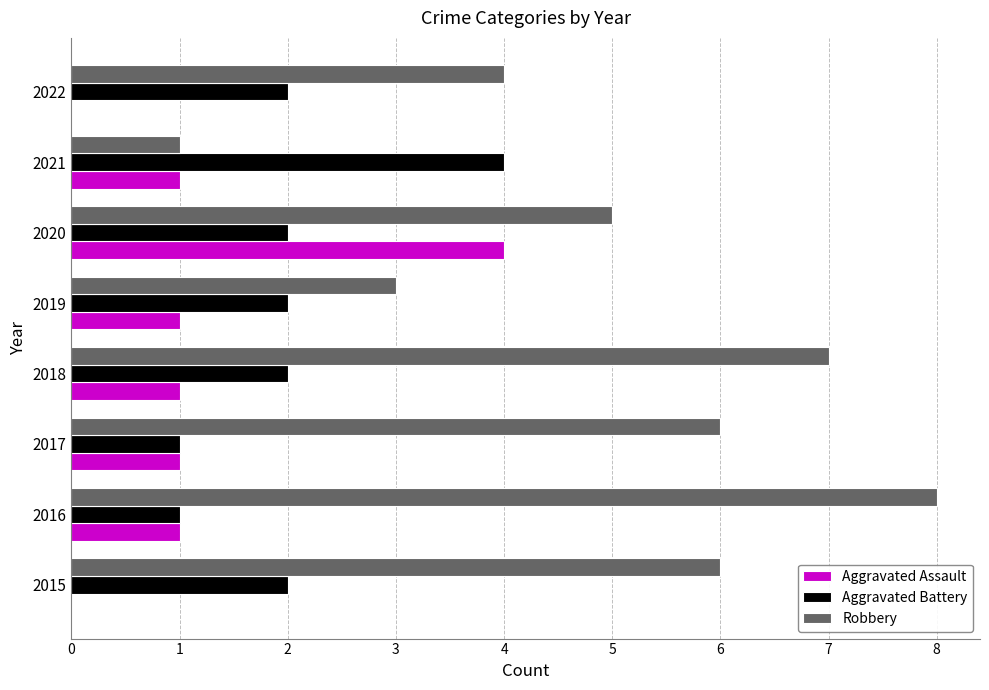

What is the sum of all Robbery values?

40